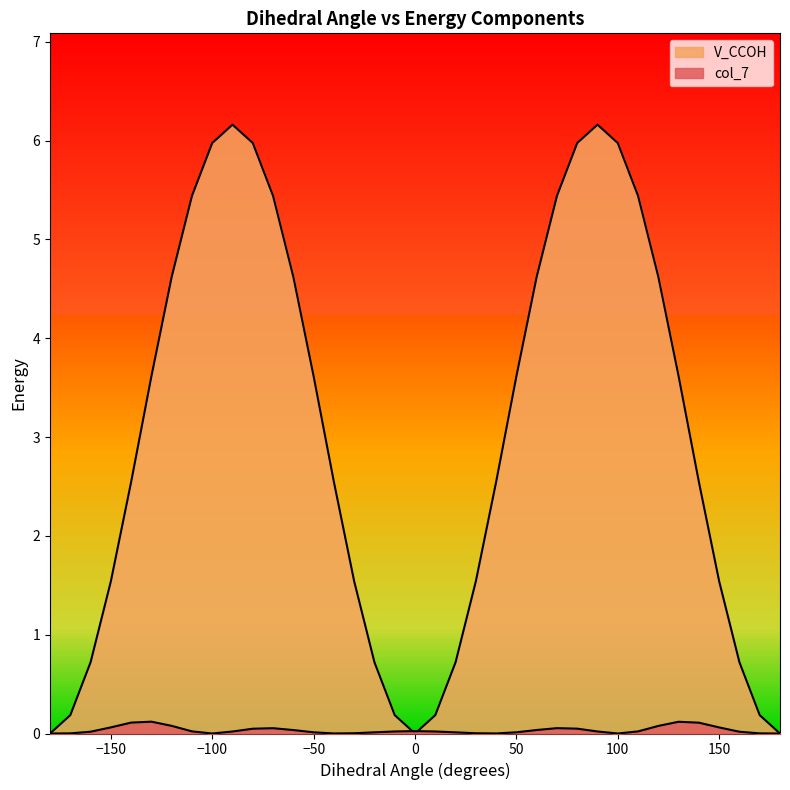

Is the value of col_7 at 80 greater than the value of V_CCOH at -130?

No